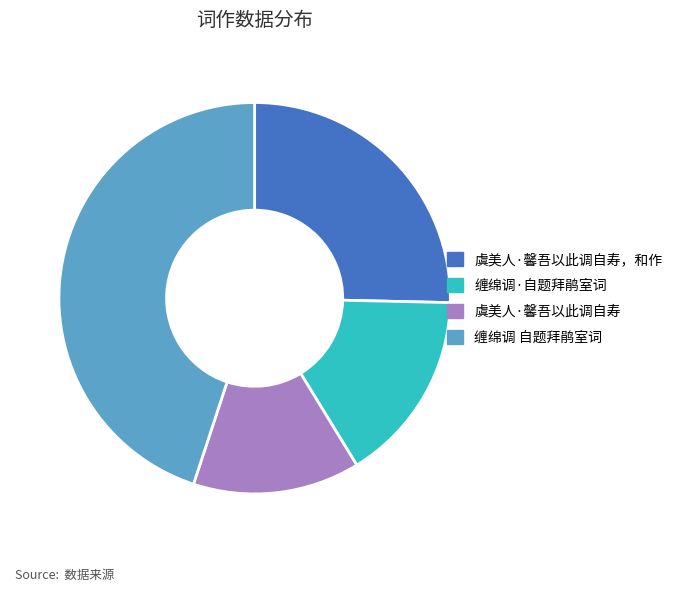

What is the largest slice in the pie chart?

缠绵调 自题拜鹃室词